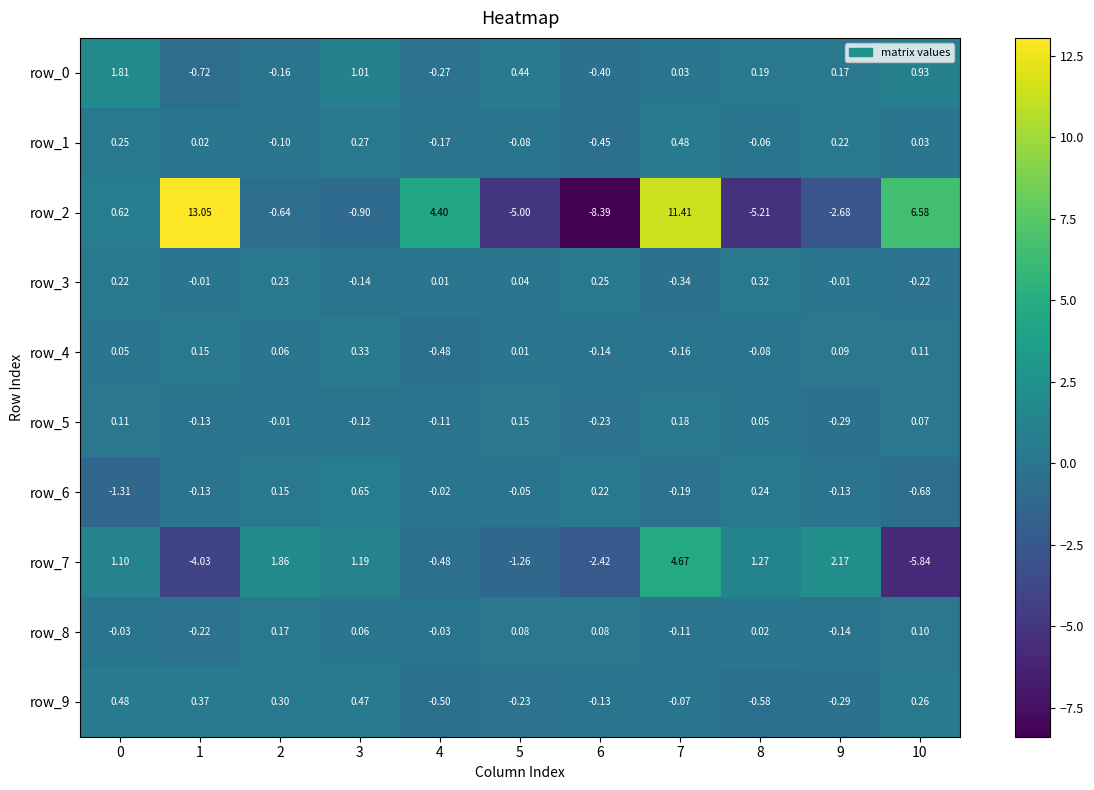

Is the value of row_5 at 3 greater than the value of row_4 at 2?

No